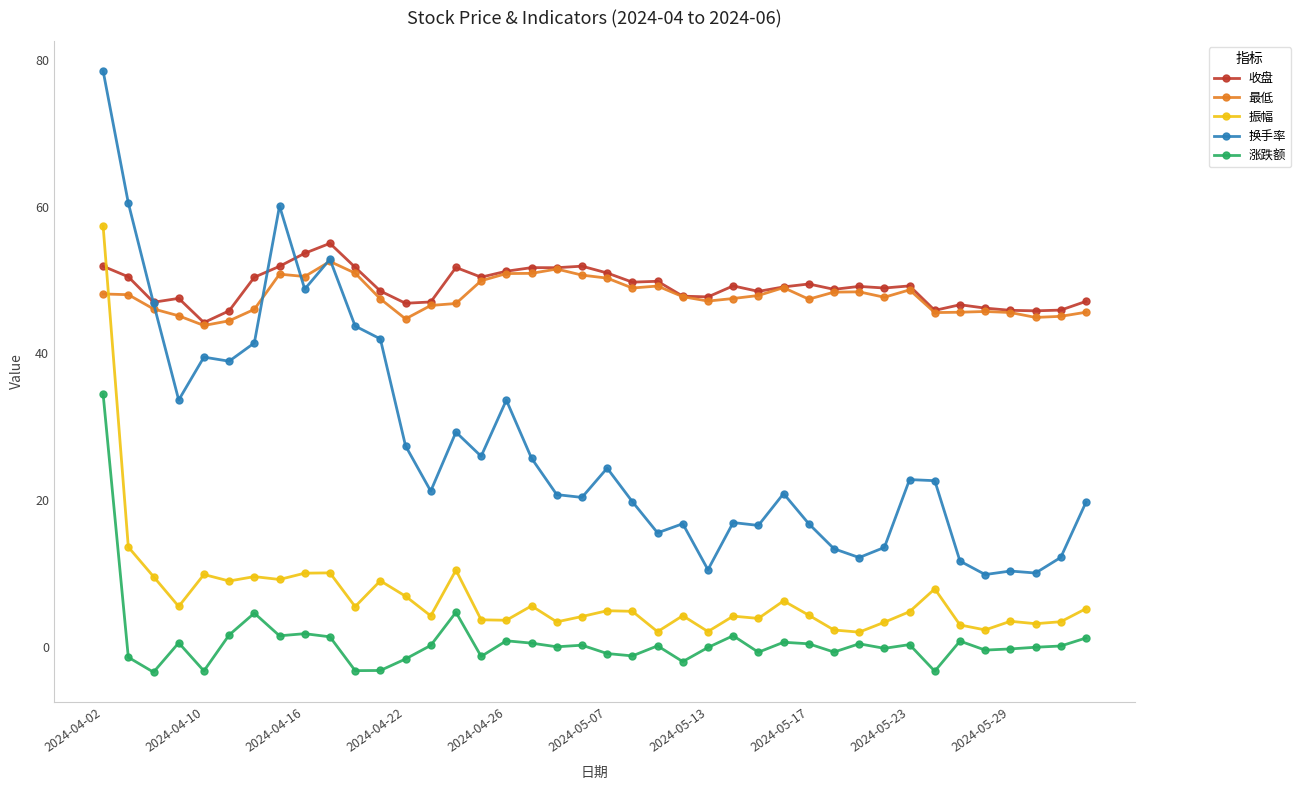

True or false: 收盘 has more than 2 interior local peaks.

True